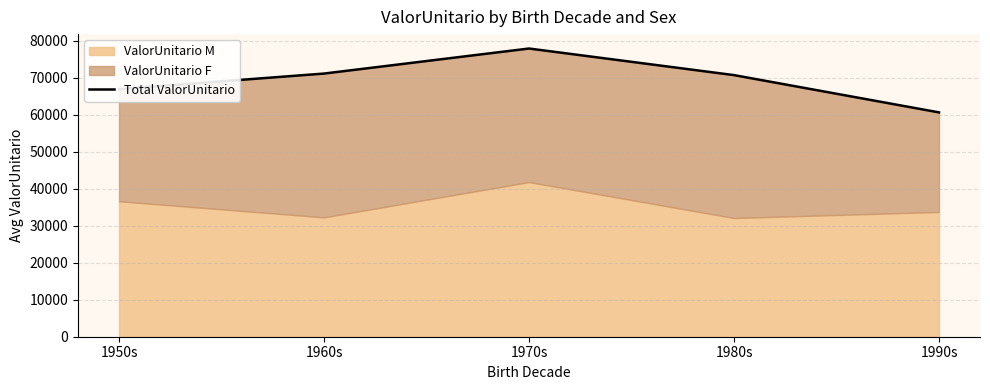

What position from the right is 1960s?

4